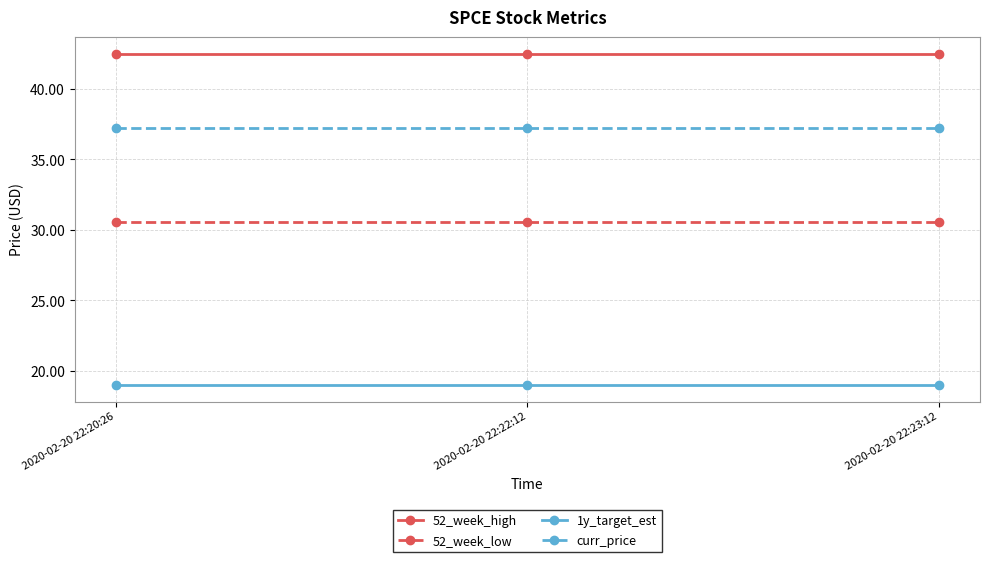

Is this an area chart (filled region under the line)?

No